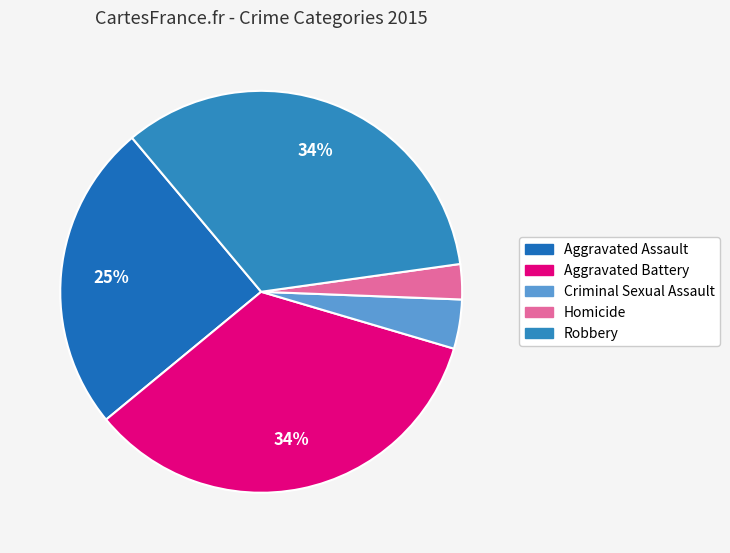

Combined, do Aggravated Battery and Aggravated Assault account for over 50%?

Yes